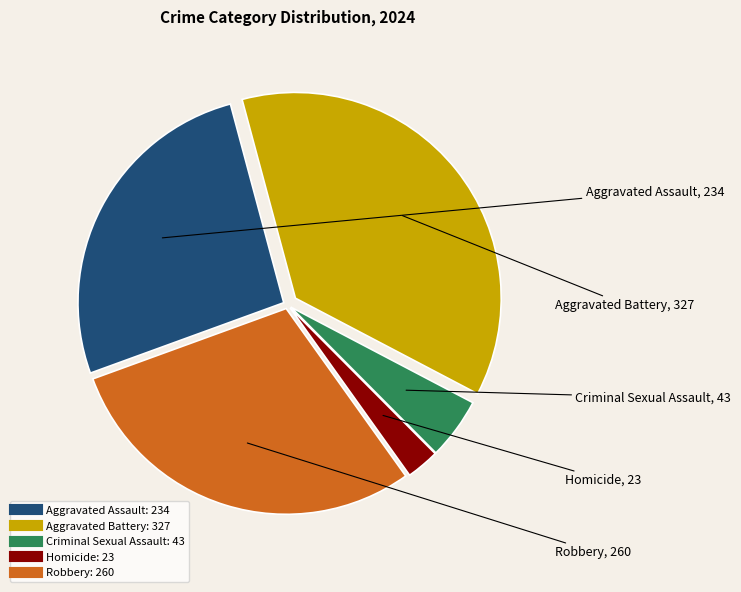

Does any single category account for the majority?

No